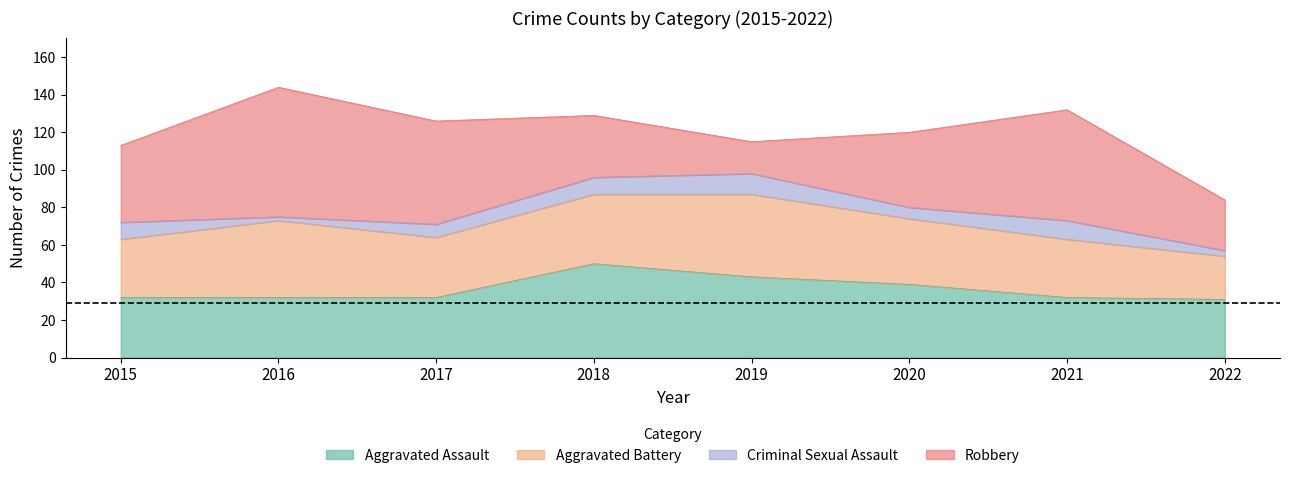

Rank the series by their maximum value, from lowest to highest.

Criminal Sexual Assault, Aggravated Battery, Aggravated Assault, Robbery